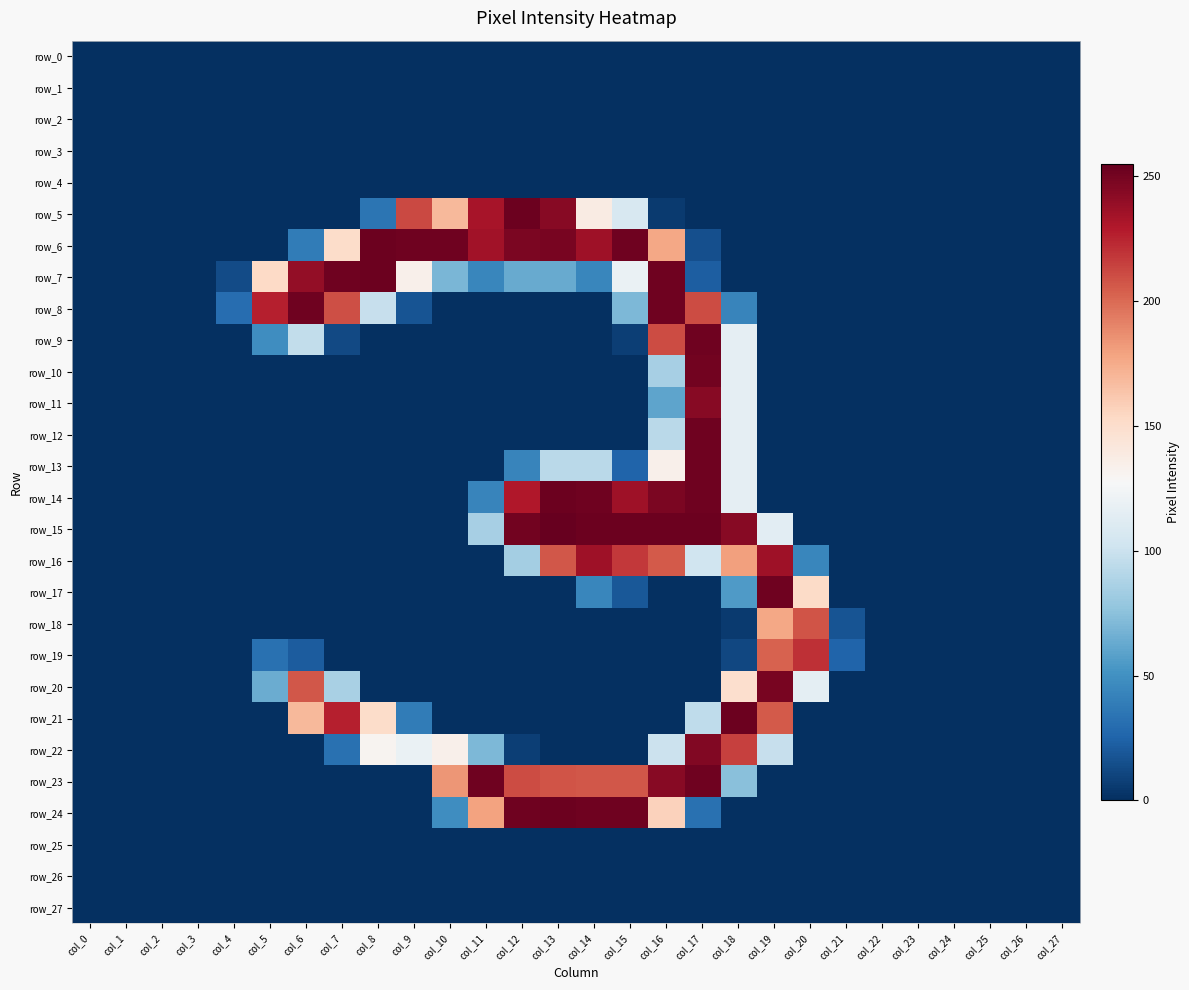

Reading left to right, transcribe all the data shown in this chart.

row_0: col_0=0	col_1=0	col_2=0	col_3=0	col_4=0	col_5=0	col_6=0	col_7=0	col_8=0	col_9=0	col_10=0	col_11=0	col_12=0	col_13=0	col_14=0	col_15=0	col_16=0	col_17=0	col_18=0	col_19=0	col_20=0	col_21=0	col_22=0	col_23=0	col_24=0	col_25=0	col_26=0	col_27=0
row_1: col_0=0	col_1=0	col_2=0	col_3=0	col_4=0	col_5=0	col_6=0	col_7=0	col_8=0	col_9=0	col_10=0	col_11=0	col_12=0	col_13=0	col_14=0	col_15=0	col_16=0	col_17=0	col_18=0	col_19=0	col_20=0	col_21=0	col_22=0	col_23=0	col_24=0	col_25=0	col_26=0	col_27=0
row_2: col_0=0	col_1=0	col_2=0	col_3=0	col_4=0	col_5=0	col_6=0	col_7=0	col_8=0	col_9=0	col_10=0	col_11=0	col_12=0	col_13=0	col_14=0	col_15=0	col_16=0	col_17=0	col_18=0	col_19=0	col_20=0	col_21=0	col_22=0	col_23=0	col_24=0	col_25=0	col_26=0	col_27=0
row_3: col_0=0	col_1=0	col_2=0	col_3=0	col_4=0	col_5=0	col_6=0	col_7=0	col_8=0	col_9=0	col_10=0	col_11=0	col_12=0	col_13=0	col_14=0	col_15=0	col_16=0	col_17=0	col_18=0	col_19=0	col_20=0	col_21=0	col_22=0	col_23=0	col_24=0	col_25=0	col_26=0	col_27=0
row_4: col_0=0	col_1=0	col_2=0	col_3=0	col_4=0	col_5=0	col_6=0	col_7=0	col_8=0	col_9=0	col_10=0	col_11=0	col_12=0	col_13=0	col_14=0	col_15=0	col_16=0	col_17=0	col_18=0	col_19=0	col_20=0	col_21=0	col_22=0	col_23=0	col_24=0	col_25=0	col_26=0	col_27=0
row_5: col_0=0	col_1=0	col_2=0	col_3=0	col_4=0	col_5=0	col_6=0	col_7=0	col_8=34	col_9=212	col_10=169	col_11=233	col_12=253	col_13=244	col_14=138	col_15=107	col_16=5	col_17=0	col_18=0	col_19=0	col_20=0	col_21=0	col_22=0	col_23=0	col_24=0	col_25=0	col_26=0	col_27=0
row_6: col_0=0	col_1=0	col_2=0	col_3=0	col_4=0	col_5=0	col_6=38	col_7=151	col_8=253	col_9=252	col_10=252	col_11=235	col_12=248	col_13=249	col_14=236	col_15=252	col_16=177	col_17=15	col_18=0	col_19=0	col_20=0	col_21=0	col_22=0	col_23=0	col_24=0	col_25=0	col_26=0	col_27=0
row_7: col_0=0	col_1=0	col_2=0	col_3=0	col_4=13	col_5=153	col_6=240	col_7=252	col_8=253	col_9=134	col_10=69	col_11=44	col_12=63	col_13=63	col_14=44	col_15=119	col_16=252	col_17=22	col_18=0	col_19=0	col_20=0	col_21=0	col_22=0	col_23=0	col_24=0	col_25=0	col_26=0	col_27=0
row_8: col_0=0	col_1=0	col_2=0	col_3=0	col_4=30	col_5=227	col_6=252	col_7=210	col_8=98	col_9=17	col_10=0	col_11=0	col_12=0	col_13=0	col_14=0	col_15=70	col_16=252	col_17=211	col_18=43	col_19=0	col_20=0	col_21=0	col_22=0	col_23=0	col_24=0	col_25=0	col_26=0	col_27=0
row_9: col_0=0	col_1=0	col_2=0	col_3=0	col_4=0	col_5=48	col_6=96	col_7=12	col_8=0	col_9=0	col_10=0	col_11=0	col_12=0	col_13=0	col_14=0	col_15=7	col_16=211	col_17=252	col_18=116	col_19=0	col_20=0	col_21=0	col_22=0	col_23=0	col_24=0	col_25=0	col_26=0	col_27=0
row_10: col_0=0	col_1=0	col_2=0	col_3=0	col_4=0	col_5=0	col_6=0	col_7=0	col_8=0	col_9=0	col_10=0	col_11=0	col_12=0	col_13=0	col_14=0	col_15=0	col_16=85	col_17=251	col_18=116	col_19=0	col_20=0	col_21=0	col_22=0	col_23=0	col_24=0	col_25=0	col_26=0	col_27=0
row_11: col_0=0	col_1=0	col_2=0	col_3=0	col_4=0	col_5=0	col_6=0	col_7=0	col_8=0	col_9=0	col_10=0	col_11=0	col_12=0	col_13=0	col_14=0	col_15=0	col_16=60	col_17=244	col_18=116	col_19=0	col_20=0	col_21=0	col_22=0	col_23=0	col_24=0	col_25=0	col_26=0	col_27=0
row_12: col_0=0	col_1=0	col_2=0	col_3=0	col_4=0	col_5=0	col_6=0	col_7=0	col_8=0	col_9=0	col_10=0	col_11=0	col_12=0	col_13=0	col_14=0	col_15=0	col_16=93	col_17=252	col_18=116	col_19=0	col_20=0	col_21=0	col_22=0	col_23=0	col_24=0	col_25=0	col_26=0	col_27=0
row_13: col_0=0	col_1=0	col_2=0	col_3=0	col_4=0	col_5=0	col_6=0	col_7=0	col_8=0	col_9=0	col_10=0	col_11=0	col_12=43	col_13=93	col_14=93	col_15=25	col_16=134	col_17=252	col_18=116	col_19=0	col_20=0	col_21=0	col_22=0	col_23=0	col_24=0	col_25=0	col_26=0	col_27=0
row_14: col_0=0	col_1=0	col_2=0	col_3=0	col_4=0	col_5=0	col_6=0	col_7=0	col_8=0	col_9=0	col_10=0	col_11=43	col_12=230	col_13=253	col_14=252	col_15=236	col_16=248	col_17=252	col_18=116	col_19=0	col_20=0	col_21=0	col_22=0	col_23=0	col_24=0	col_25=0	col_26=0	col_27=0
row_15: col_0=0	col_1=0	col_2=0	col_3=0	col_4=0	col_5=0	col_6=0	col_7=0	col_8=0	col_9=0	col_10=0	col_11=85	col_12=251	col_13=255	col_14=253	col_15=253	col_16=253	col_17=253	col_18=244	col_19=114	col_20=0	col_21=0	col_22=0	col_23=0	col_24=0	col_25=0	col_26=0	col_27=0
row_16: col_0=0	col_1=0	col_2=0	col_3=0	col_4=0	col_5=0	col_6=0	col_7=0	col_8=0	col_9=0	col_10=0	col_11=0	col_12=84	col_13=207	col_14=236	col_15=218	col_16=206	col_17=102	col_18=180	col_19=236	col_20=44	col_21=0	col_22=0	col_23=0	col_24=0	col_25=0	col_26=0	col_27=0
row_17: col_0=0	col_1=0	col_2=0	col_3=0	col_4=0	col_5=0	col_6=0	col_7=0	col_8=0	col_9=0	col_10=0	col_11=0	col_12=0	col_13=0	col_14=44	col_15=19	col_16=0	col_17=0	col_18=55	col_19=252	col_20=152	col_21=0	col_22=0	col_23=0	col_24=0	col_25=0	col_26=0	col_27=0
row_18: col_0=0	col_1=0	col_2=0	col_3=0	col_4=0	col_5=0	col_6=0	col_7=0	col_8=0	col_9=0	col_10=0	col_11=0	col_12=0	col_13=0	col_14=0	col_15=0	col_16=0	col_17=0	col_18=5	col_19=177	col_20=208	col_21=17	col_22=0	col_23=0	col_24=0	col_25=0	col_26=0	col_27=0
row_19: col_0=0	col_1=0	col_2=0	col_3=0	col_4=0	col_5=32	col_6=21	col_7=0	col_8=0	col_9=0	col_10=0	col_11=0	col_12=0	col_13=0	col_14=0	col_15=0	col_16=0	col_17=0	col_18=11	col_19=203	col_20=221	col_21=25	col_22=0	col_23=0	col_24=0	col_25=0	col_26=0	col_27=0
row_20: col_0=0	col_1=0	col_2=0	col_3=0	col_4=0	col_5=64	col_6=207	col_7=86	col_8=0	col_9=0	col_10=0	col_11=0	col_12=0	col_13=0	col_14=0	col_15=0	col_16=0	col_17=0	col_18=149	col_19=249	col_20=115	col_21=0	col_22=0	col_23=0	col_24=0	col_25=0	col_26=0	col_27=0
row_21: col_0=0	col_1=0	col_2=0	col_3=0	col_4=0	col_5=0	col_6=169	col_7=227	col_8=151	col_9=38	col_10=0	col_11=0	col_12=0	col_13=0	col_14=0	col_15=0	col_16=0	col_17=95	col_18=253	col_19=206	col_20=0	col_21=0	col_22=0	col_23=0	col_24=0	col_25=0	col_26=0	col_27=0
row_22: col_0=0	col_1=0	col_2=0	col_3=0	col_4=0	col_5=0	col_6=0	col_7=32	col_8=131	col_9=119	col_10=134	col_11=70	col_12=7	col_13=0	col_14=0	col_15=0	col_16=100	col_17=246	col_18=215	col_19=98	col_20=0	col_21=0	col_22=0	col_23=0	col_24=0	col_25=0	col_26=0	col_27=0
row_23: col_0=0	col_1=0	col_2=0	col_3=0	col_4=0	col_5=0	col_6=0	col_7=0	col_8=0	col_9=0	col_10=184	col_11=252	col_12=211	col_13=208	col_14=207	col_15=207	col_16=244	col_17=252	col_18=74	col_19=0	col_20=0	col_21=0	col_22=0	col_23=0	col_24=0	col_25=0	col_26=0	col_27=0
row_24: col_0=0	col_1=0	col_2=0	col_3=0	col_4=0	col_5=0	col_6=0	col_7=0	col_8=0	col_9=0	col_10=48	col_11=179	col_12=252	col_13=253	col_14=252	col_15=252	col_16=157	col_17=32	col_18=0	col_19=0	col_20=0	col_21=0	col_22=0	col_23=0	col_24=0	col_25=0	col_26=0	col_27=0
row_25: col_0=0	col_1=0	col_2=0	col_3=0	col_4=0	col_5=0	col_6=0	col_7=0	col_8=0	col_9=0	col_10=0	col_11=0	col_12=0	col_13=0	col_14=0	col_15=0	col_16=0	col_17=0	col_18=0	col_19=0	col_20=0	col_21=0	col_22=0	col_23=0	col_24=0	col_25=0	col_26=0	col_27=0
row_26: col_0=0	col_1=0	col_2=0	col_3=0	col_4=0	col_5=0	col_6=0	col_7=0	col_8=0	col_9=0	col_10=0	col_11=0	col_12=0	col_13=0	col_14=0	col_15=0	col_16=0	col_17=0	col_18=0	col_19=0	col_20=0	col_21=0	col_22=0	col_23=0	col_24=0	col_25=0	col_26=0	col_27=0
row_27: col_0=0	col_1=0	col_2=0	col_3=0	col_4=0	col_5=0	col_6=0	col_7=0	col_8=0	col_9=0	col_10=0	col_11=0	col_12=0	col_13=0	col_14=0	col_15=0	col_16=0	col_17=0	col_18=0	col_19=0	col_20=0	col_21=0	col_22=0	col_23=0	col_24=0	col_25=0	col_26=0	col_27=0